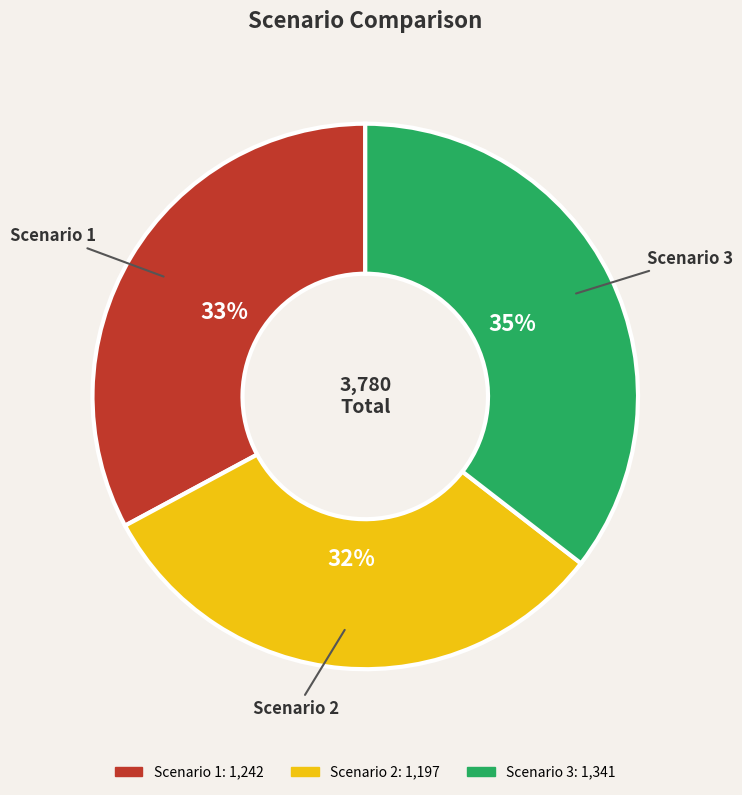

Which category has the smallest portion of the pie?

Scenario 2